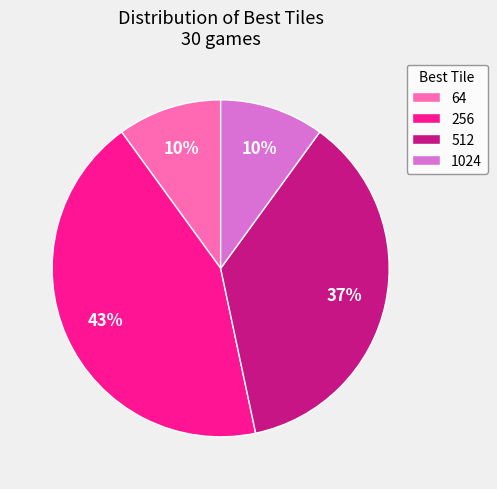

Which slice is the largest?

256